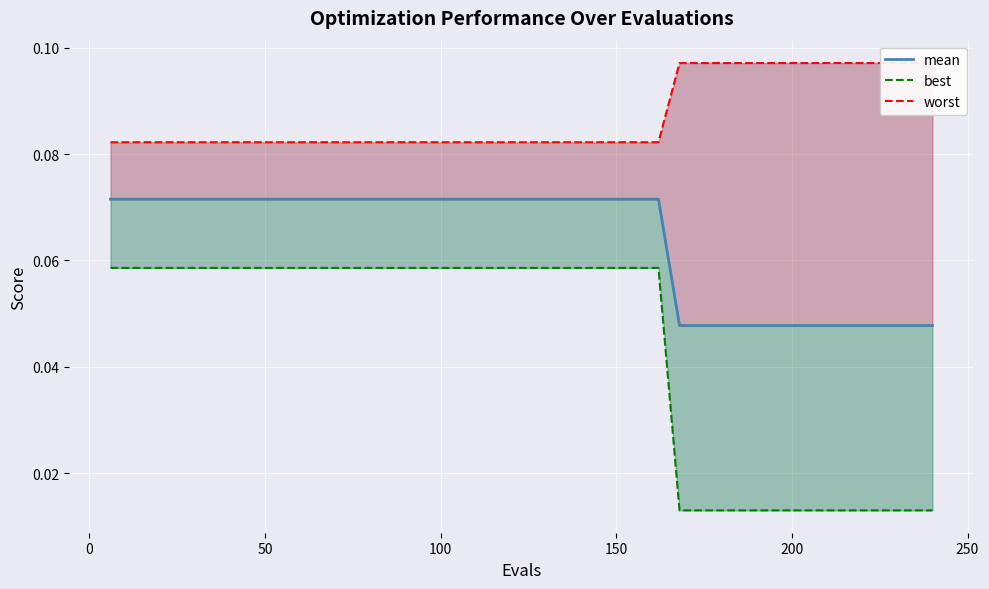

What is the greatest value displayed?

0.1